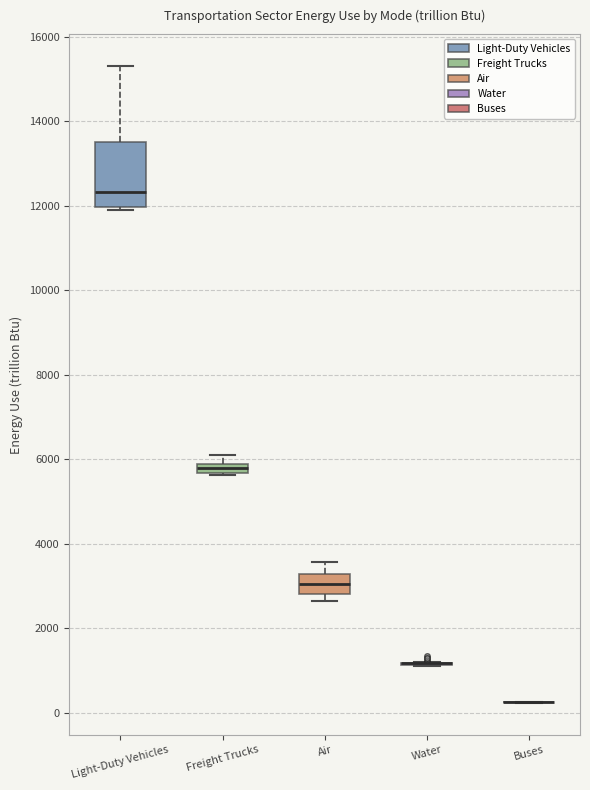

Comparing the boxes themselves (not the whiskers), which one is the tallest?

Light-Duty Vehicles